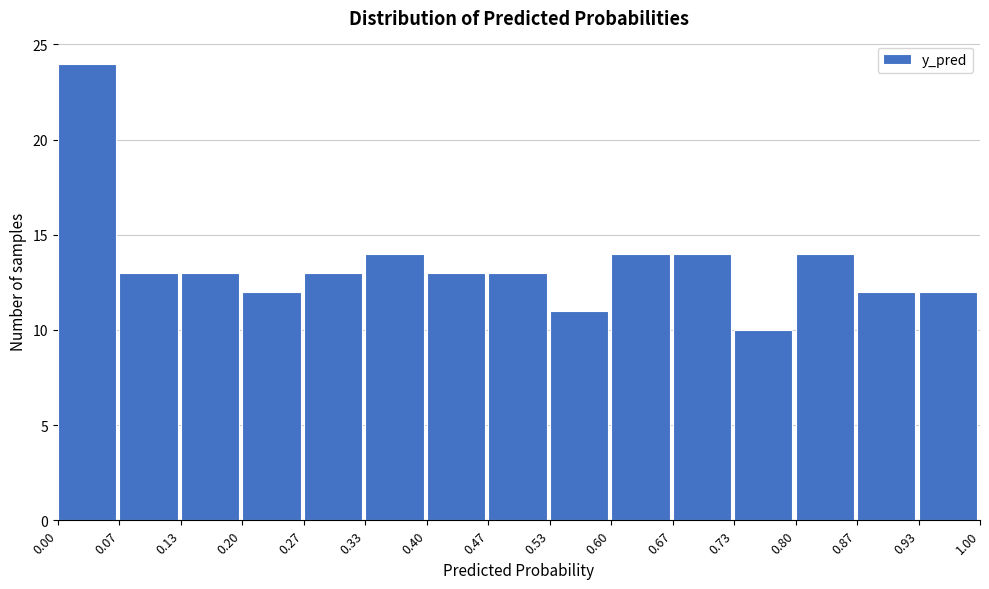

What is the height of the bar covering 0.87 to 0.93 on the x-axis? The values are not printed on the chart, so give them approximately, as read against the axis.

12